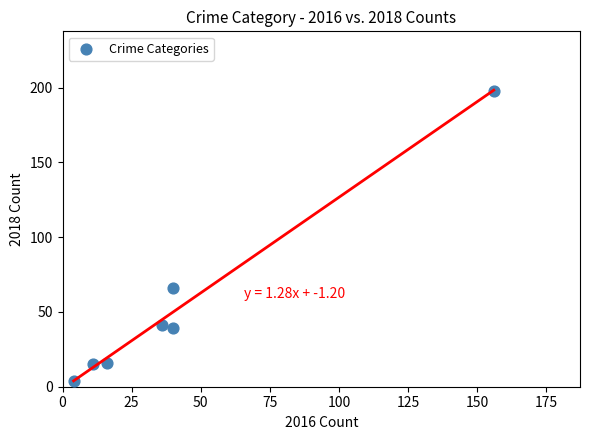

What is the average Y value?

54